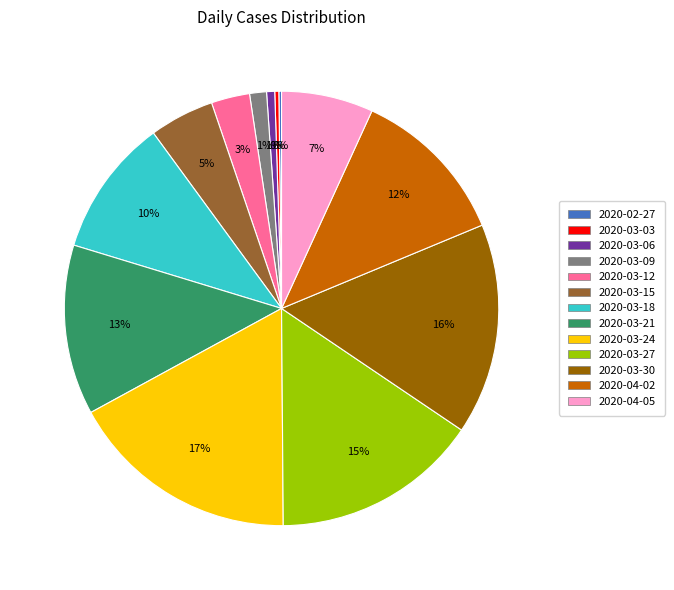

To the nearest percent, what is the average slice percentage?

8%